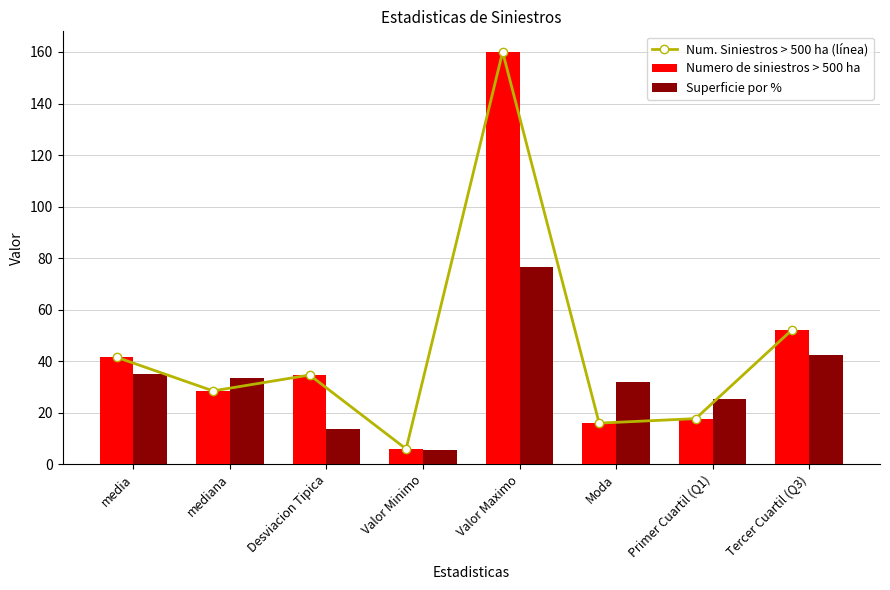

At Valor Minimo, list the series in order from largest to smallest.

Num. Siniestros > 500 ha (línea), Numero de siniestros > 500 ha, Superficie por %